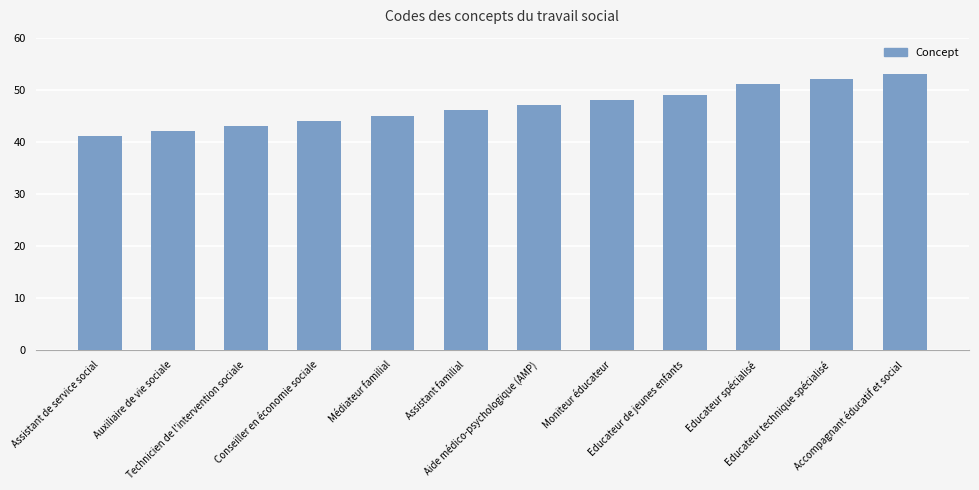

Which category has the highest value across all series?

Accompagnant éducatif et social